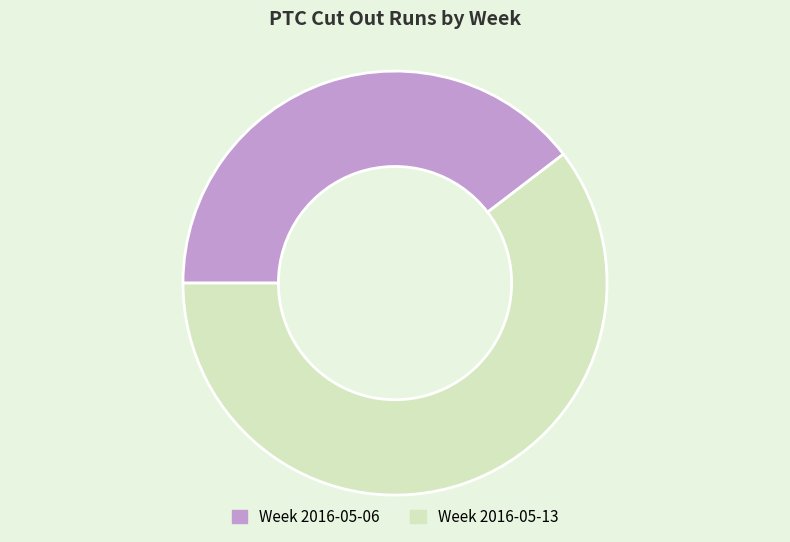

How many slices are in this pie chart?

2